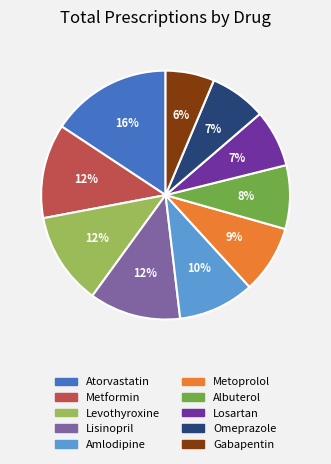

Is there a majority slice in this chart?

No